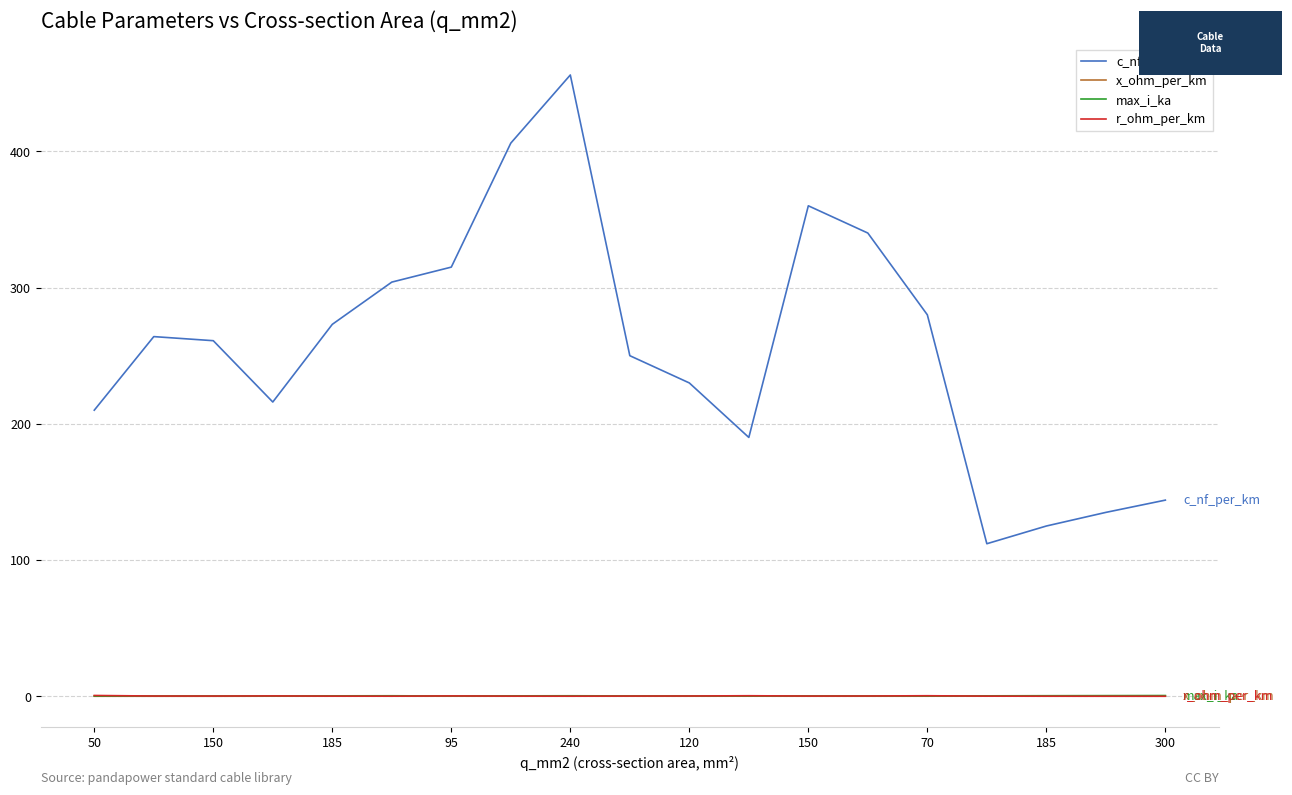

Which series has the widest spread of values?

c_nf_per_km